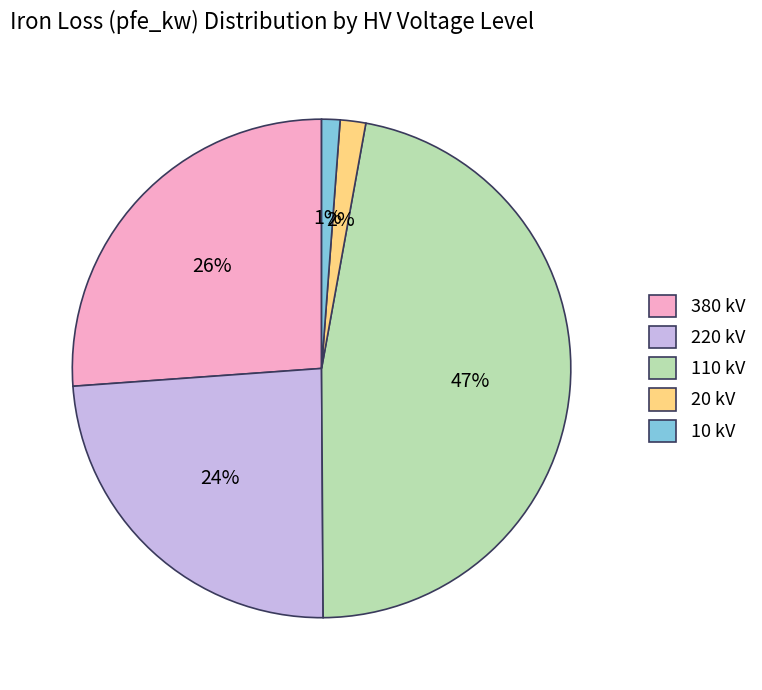

To the nearest percent, what is the combined percentage of 220 kV and 380 kV?

50%